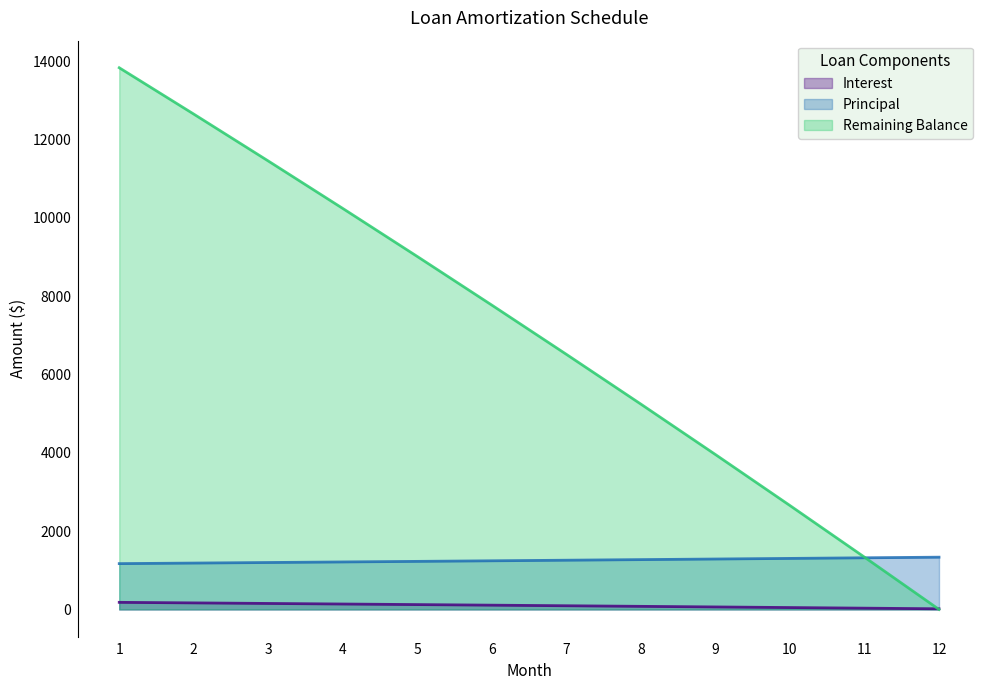

What is the value of the Interest point at the 6th from the left?

108.5